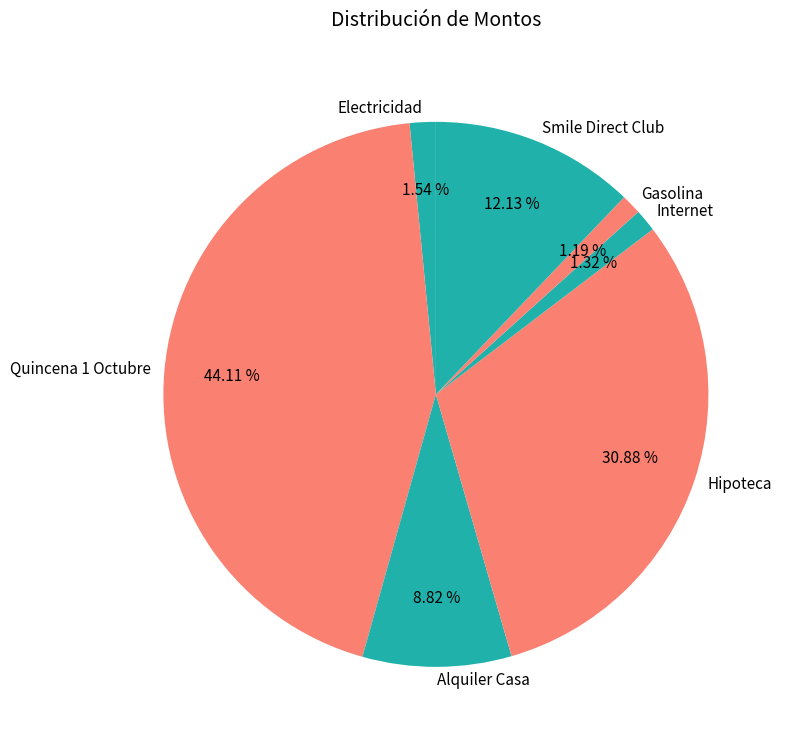

True or false: Electricidad accounts for 2% of the total.

True